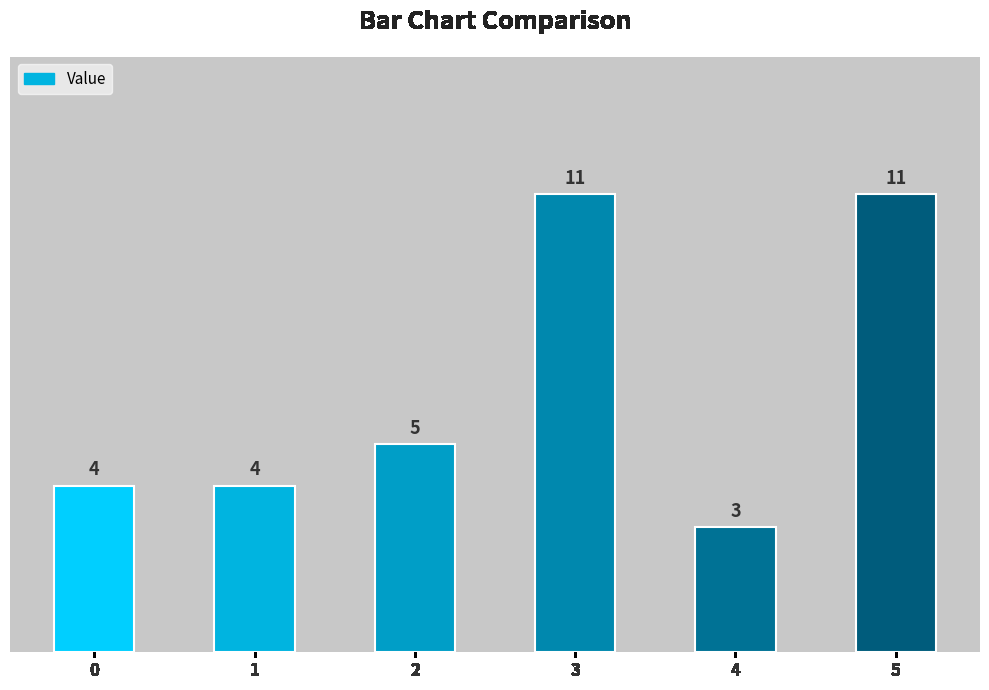

Reading right to left, what are all the values shown in this chart?

5=11	4=3	3=11	2=5	1=4	0=4